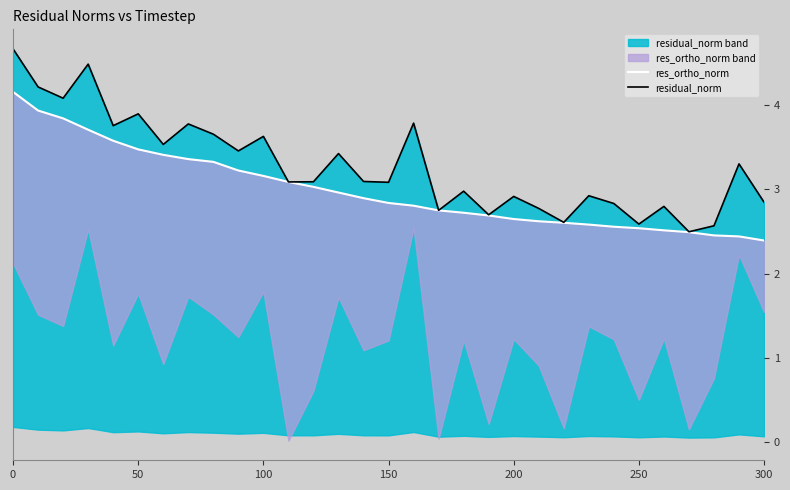

How many interior local peaks does the residual_norm series have?

11